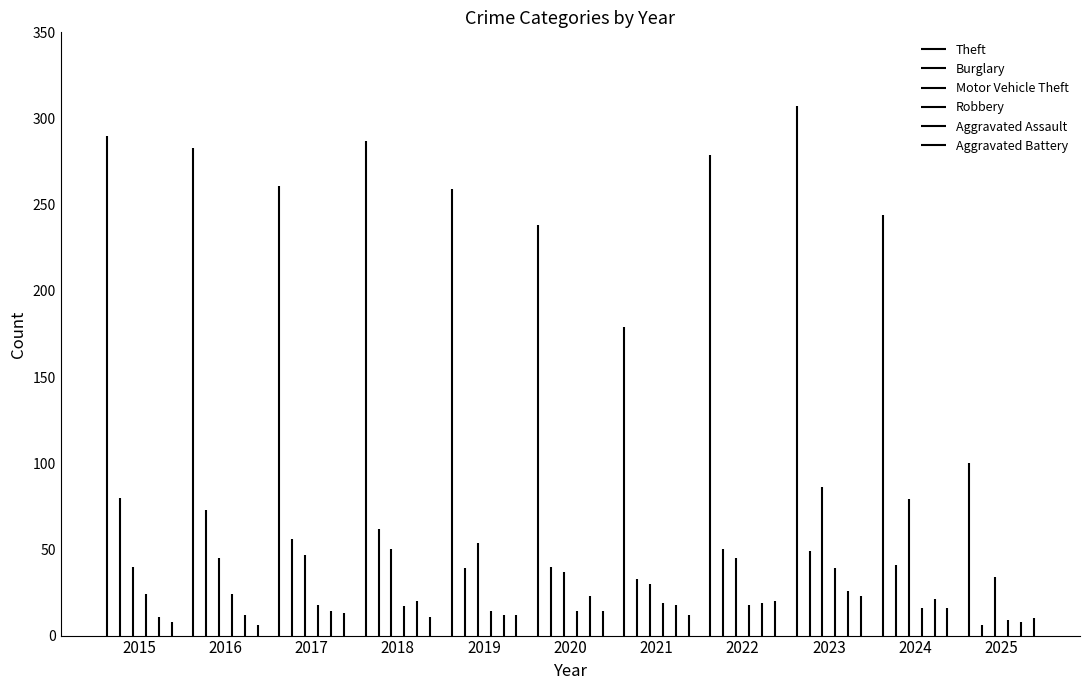

Reading left to right, transcribe all the data shown in this chart.

Theft: 290	283	261	287	259	238	179	279	307	244	100
Burglary: 80	73	56	62	39	40	33	50	49	41	6
Motor Vehicle Theft: 40	45	47	50	54	37	30	45	86	79	34
Robbery: 24	24	18	17	14	14	19	18	39	16	9
Aggravated Assault: 11	12	14	20	12	23	18	19	26	21	8
Aggravated Battery: 8	6	13	11	12	14	12	20	23	16	10